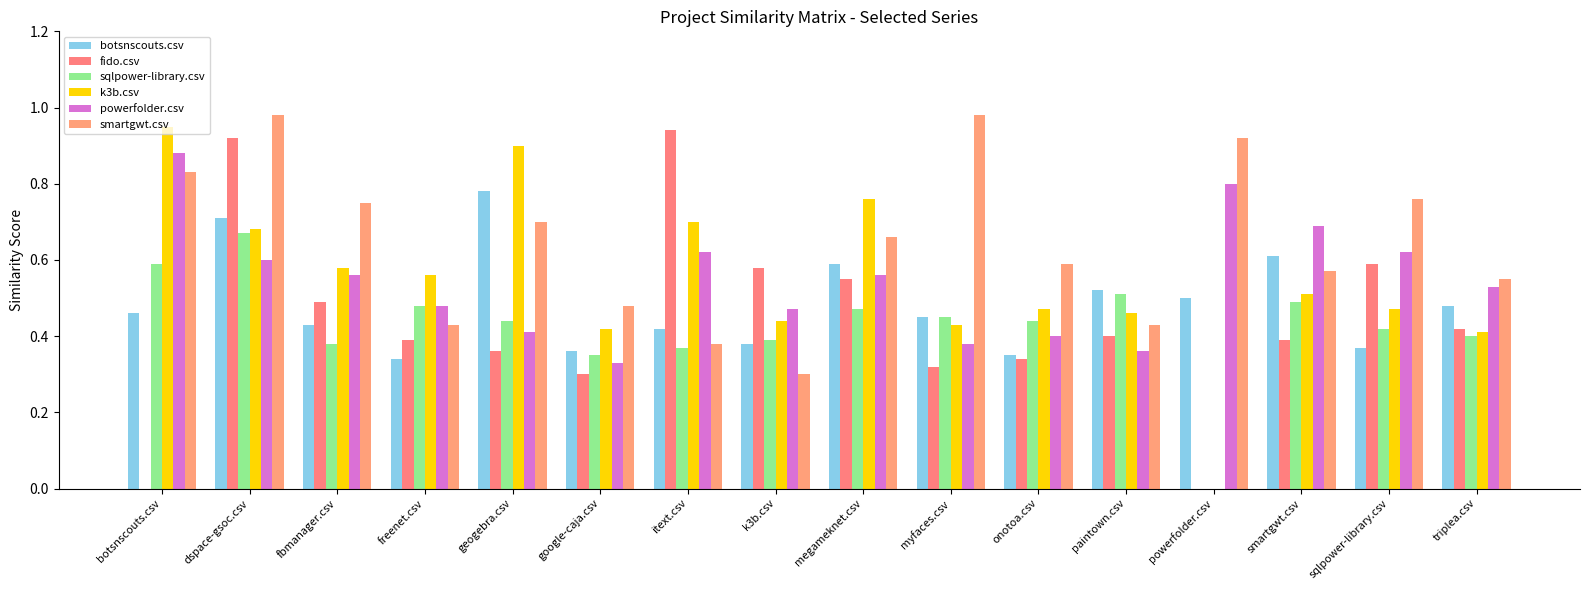

Does the chart contain stacked bars?

No